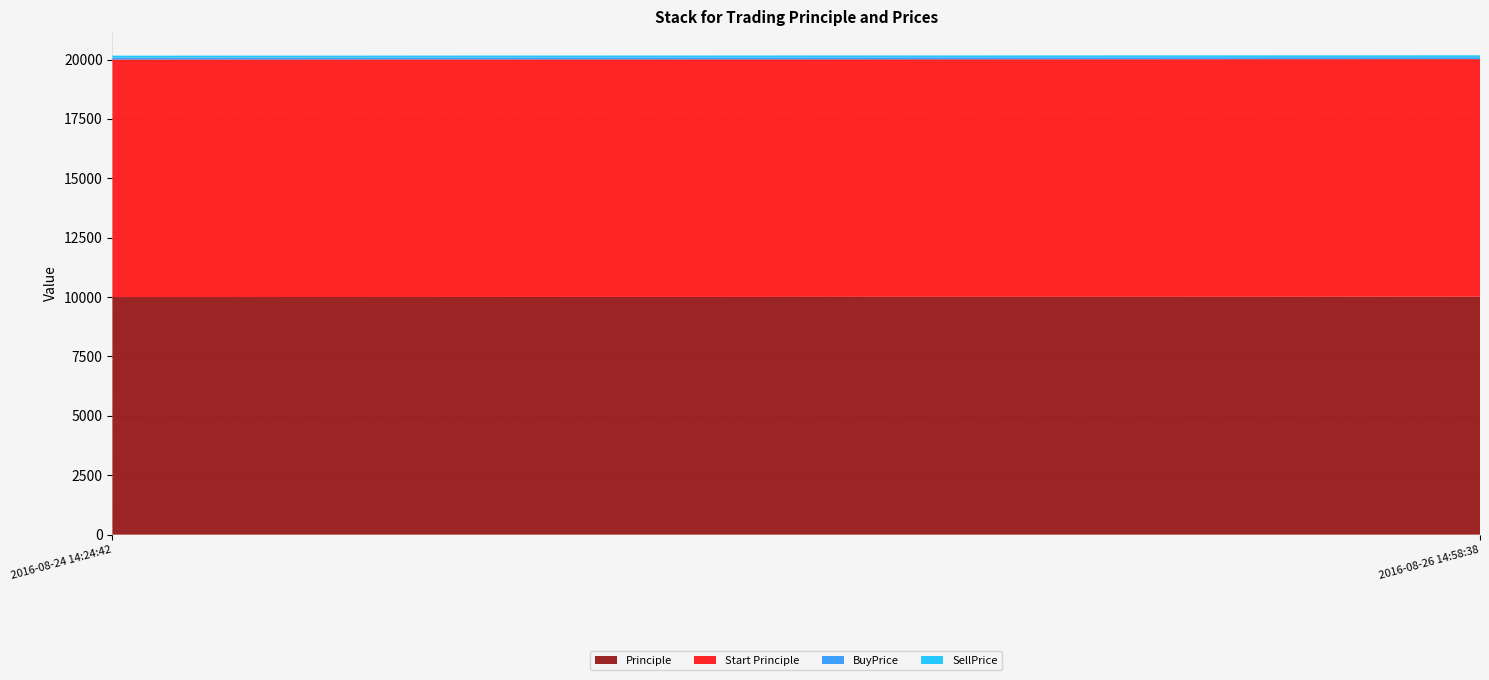

Reading left to right, list all the values displayed in this chart.

Principle: 10002.0	10017.0
Start Principle: 10000.0	10002.0
BuyPrice: 81.5	80.5
SellPrice: 81.5	80.6